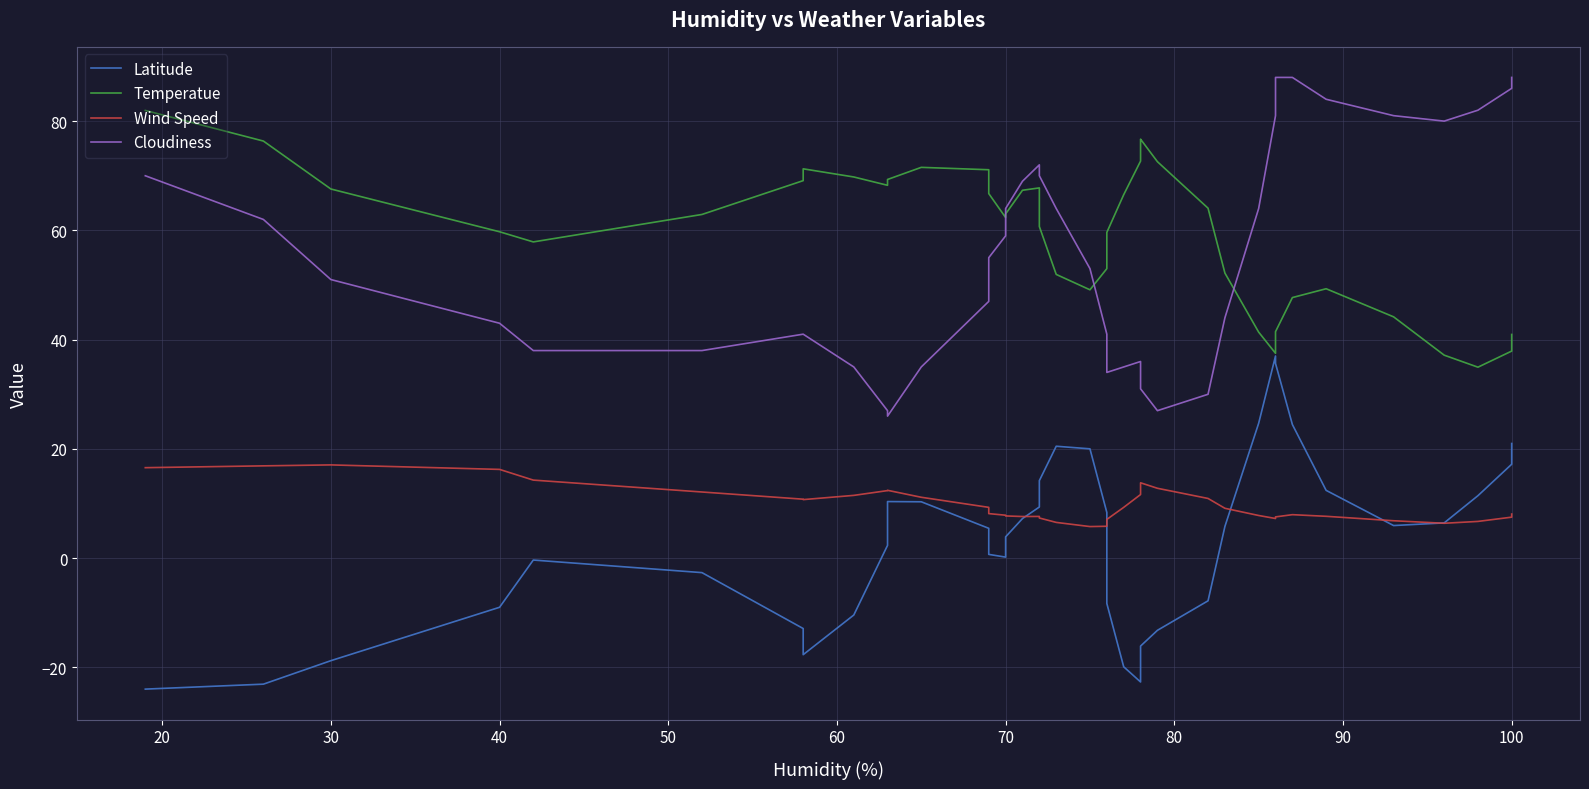

True or false: Cloudiness has a value of 150.2 at 33.

False